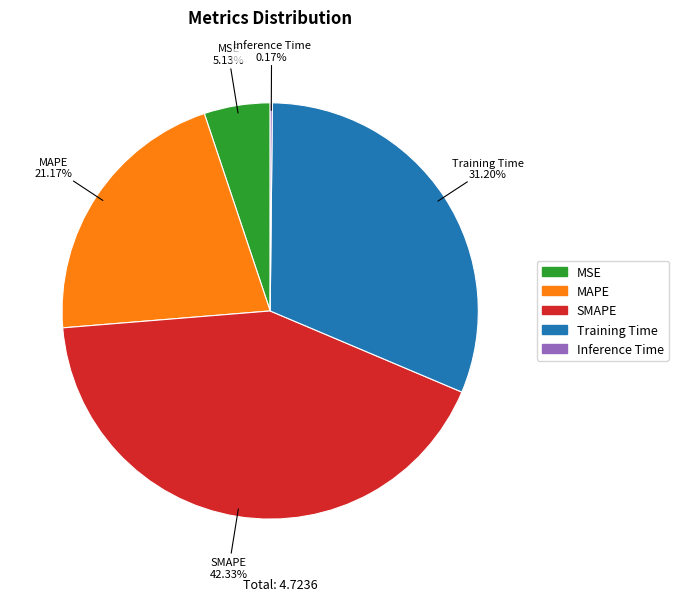

What percentage do Training Time and MSE together represent?

36.3%